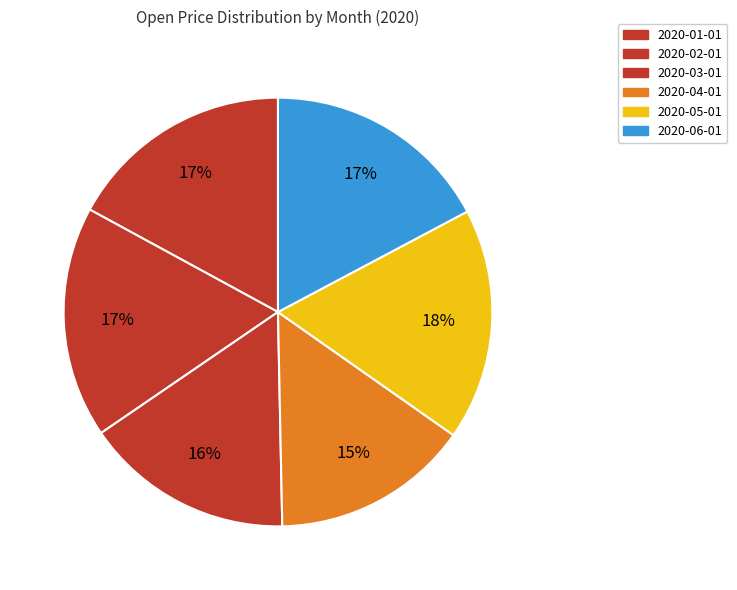

Does 2020-05-01 represent more than half of the total?

No